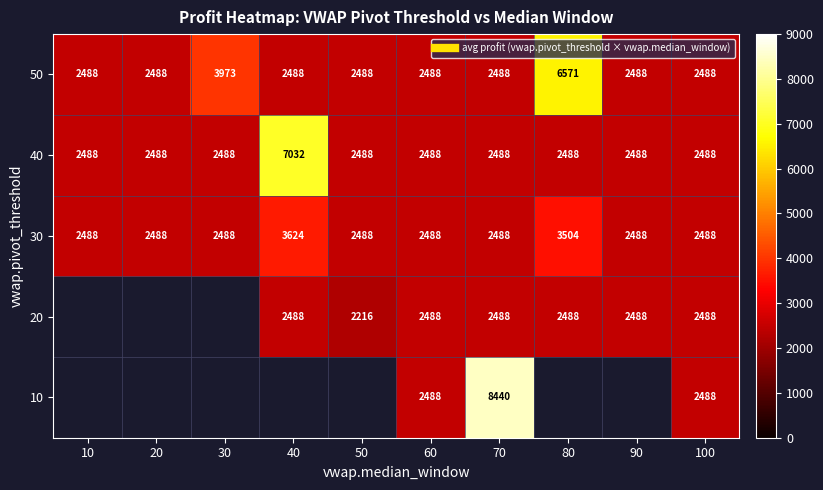

Is it true that 30 equals 1748.1 at 40?

False